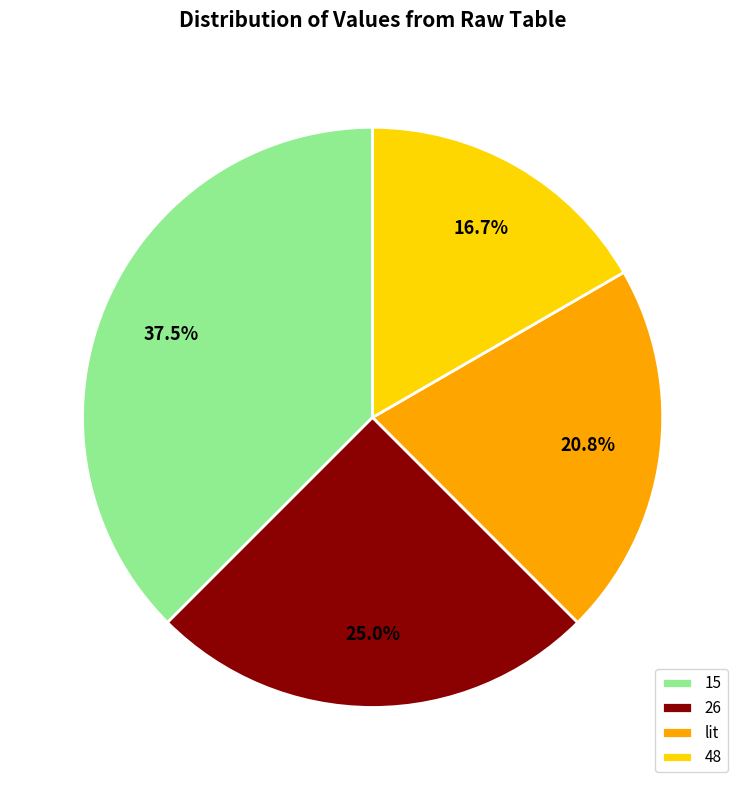

What is the smallest slice in the pie chart?

48